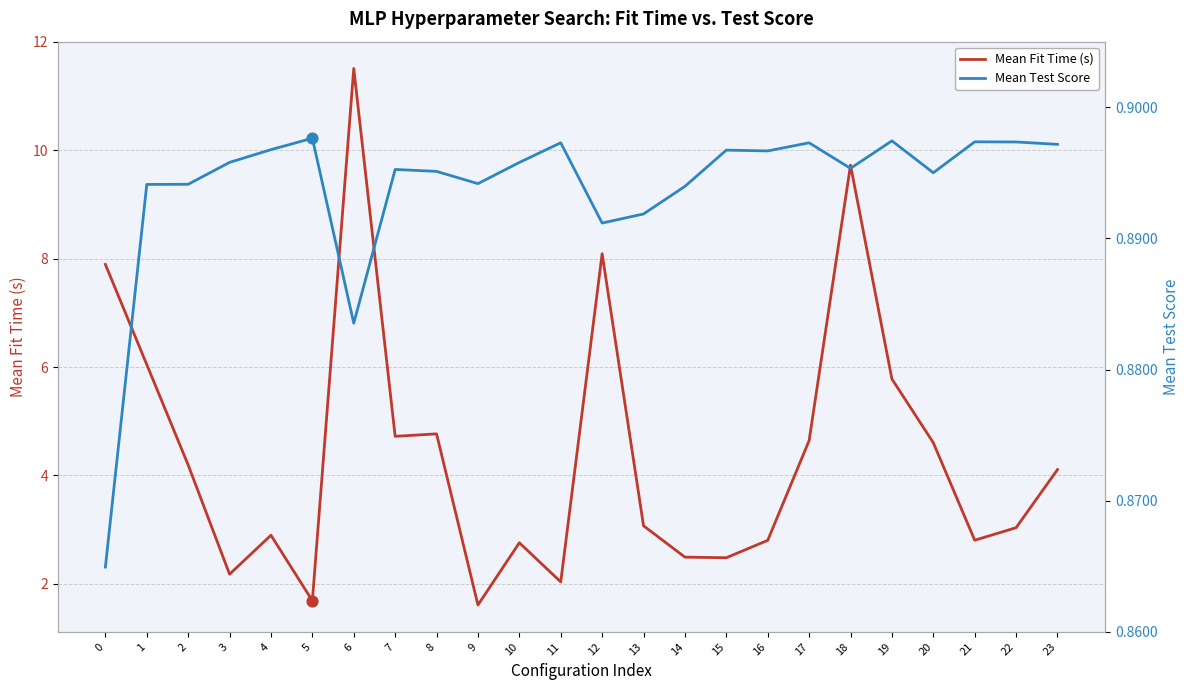

Is the value of Mean Test Score at 16 greater than the value of Mean Fit Time (s) at 22?

No